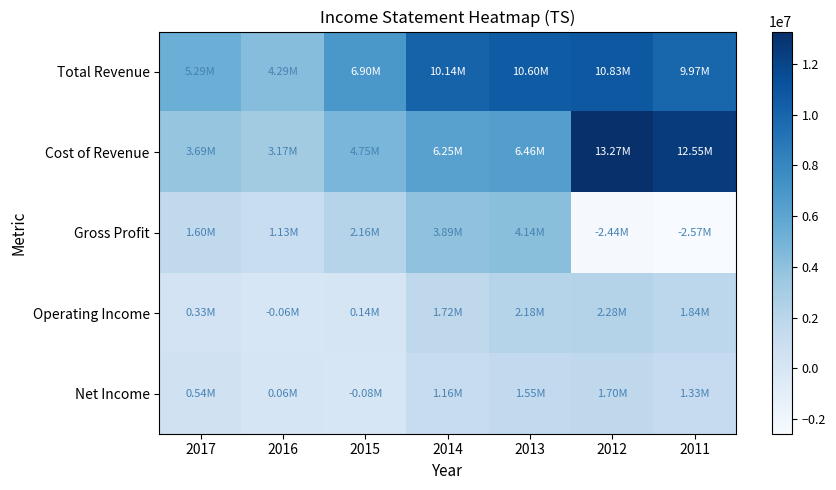

What is the total value across all series at 2011?

23121500